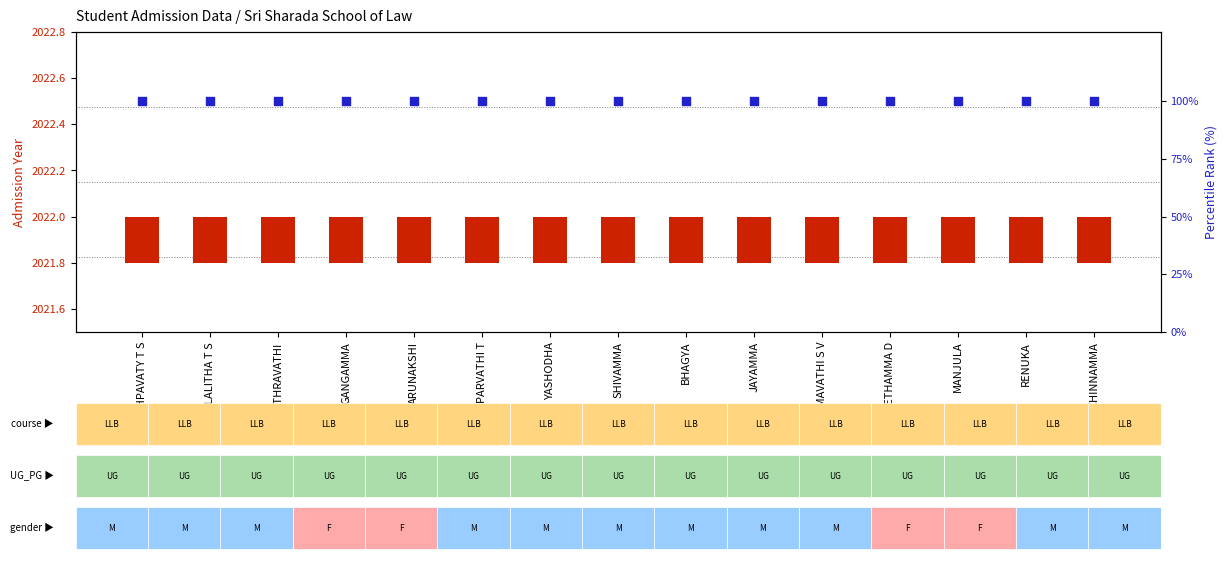

Which series contains the highest Y value?

percentile rank within the sample